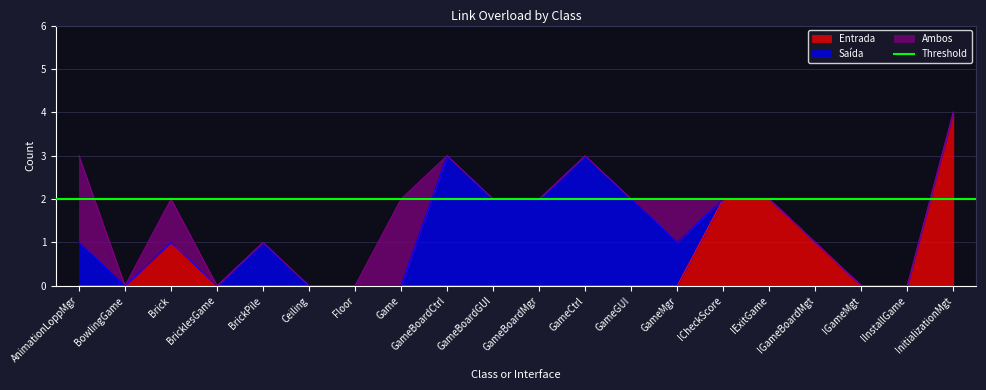

The value of Entrada at GameCtrl is 0. True or false?

True